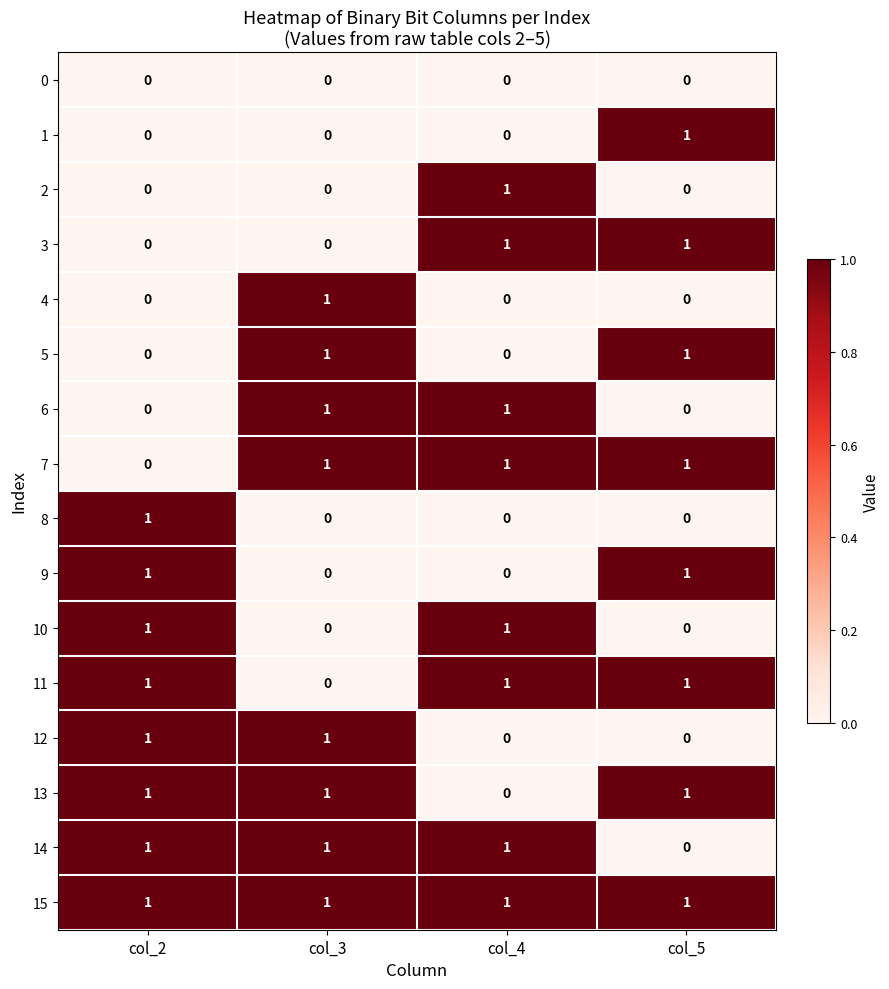

At which label is 13 closest to 0?

col_4